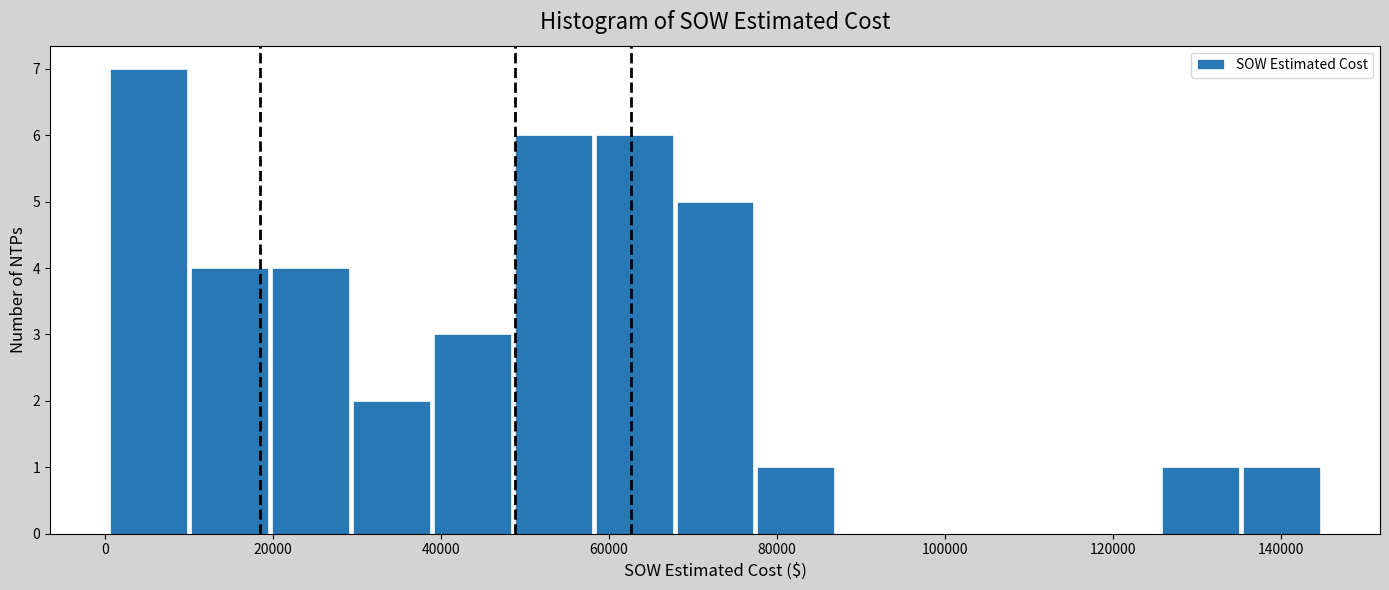

Over which range of the x-axis is the bar tallest?

0 to 10000